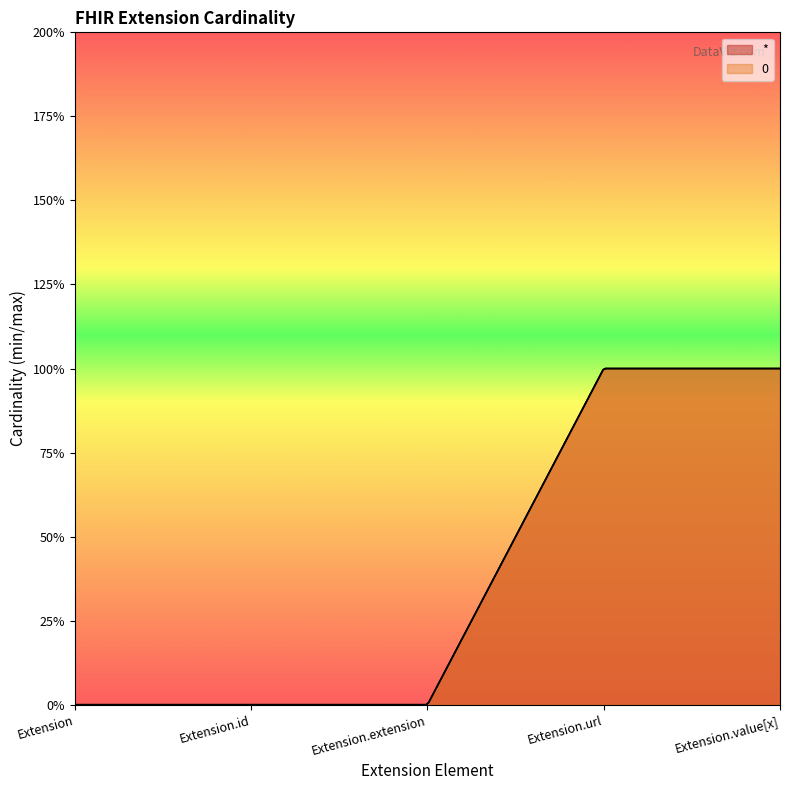

What are all the series names shown in the legend?

*, 0